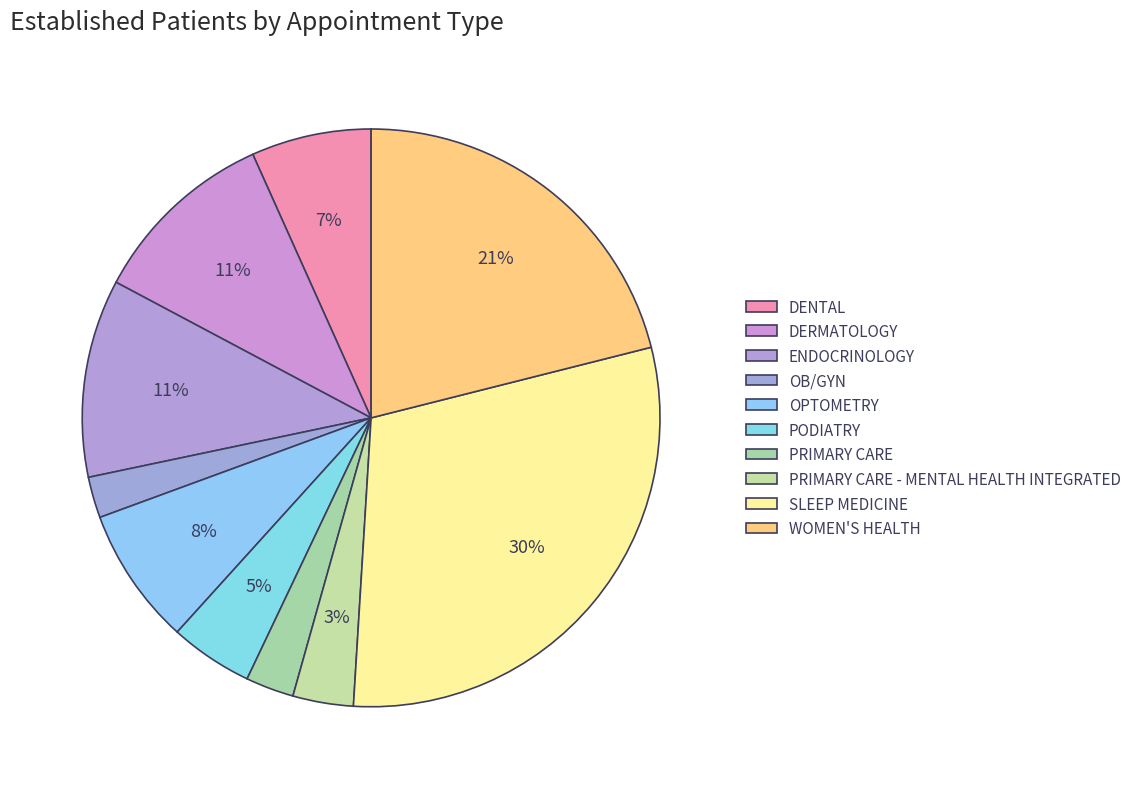

Is there a majority slice in this chart?

No